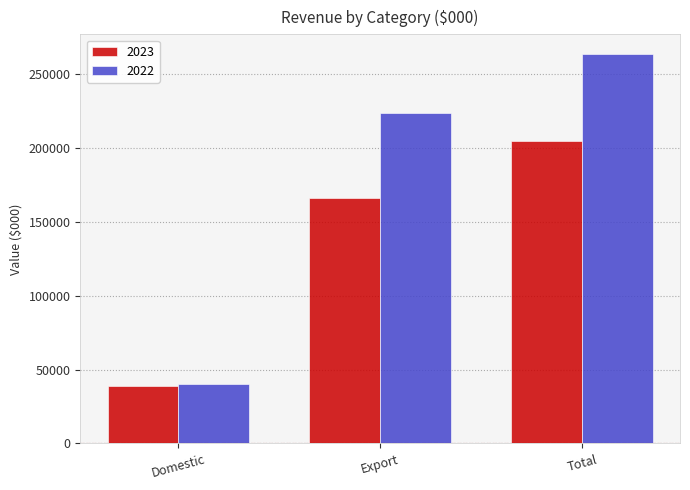

What are all the series names shown in the legend?

2023, 2022